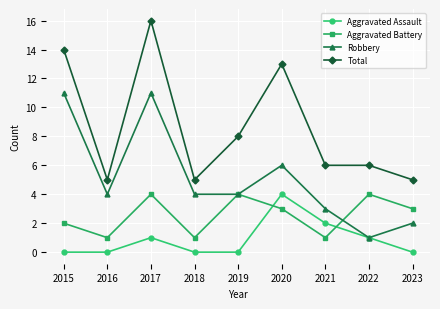

List the series in order of their overall mean, lowest first.

Aggravated Assault, Aggravated Battery, Robbery, Total